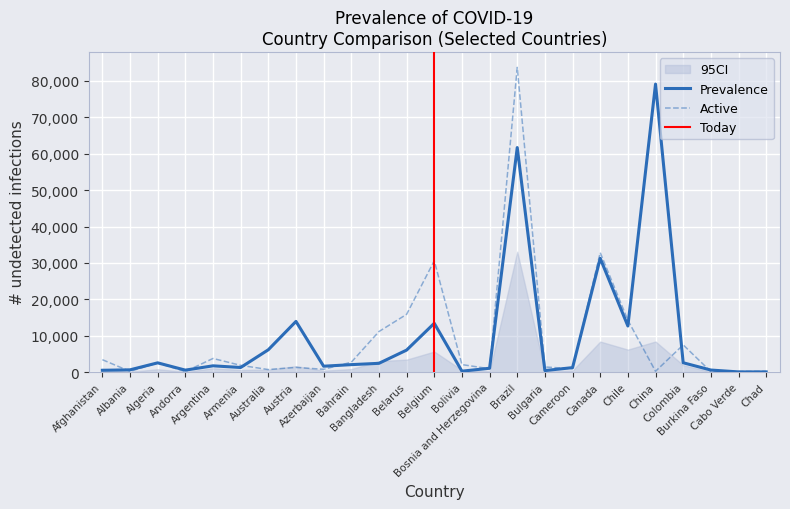

What is the maximum value for Active?

83720